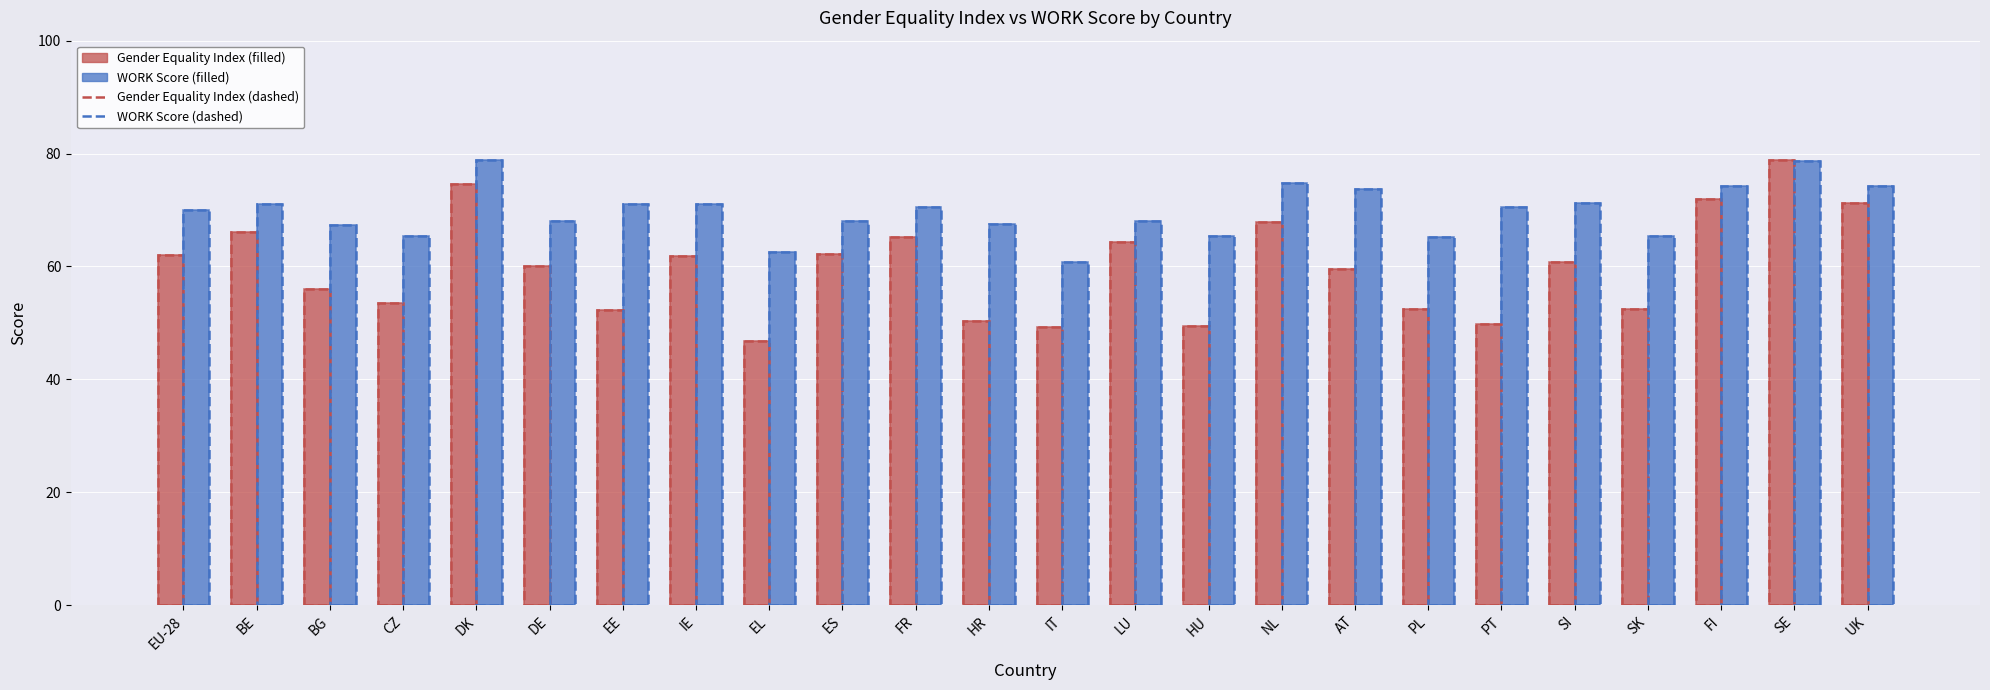

What is the total value across all series at EE?

246.5